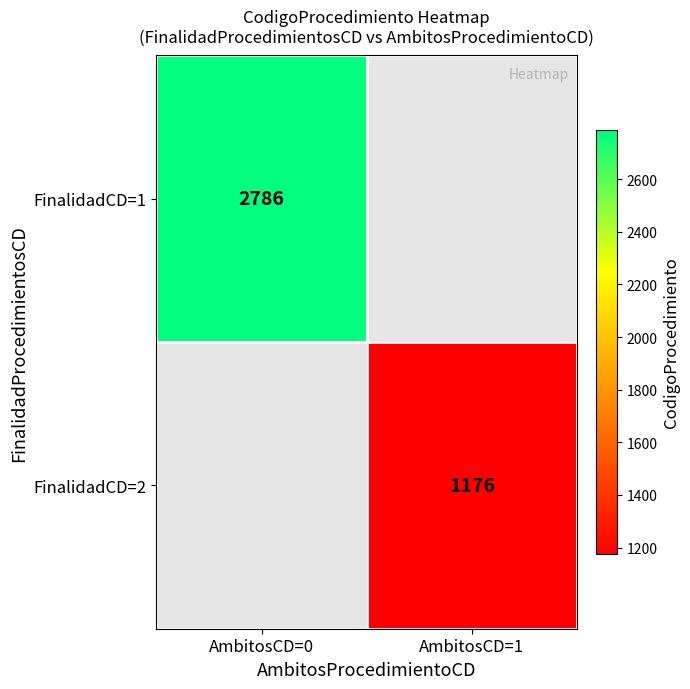

Count the number of categories in the chart.

2